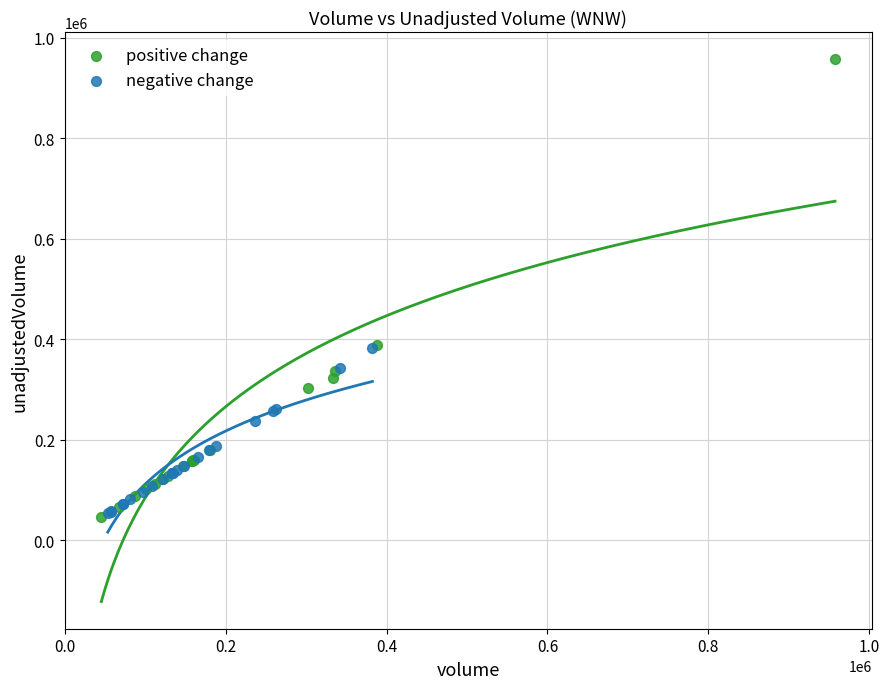

Which series reaches the maximum Y coordinate?

positive change